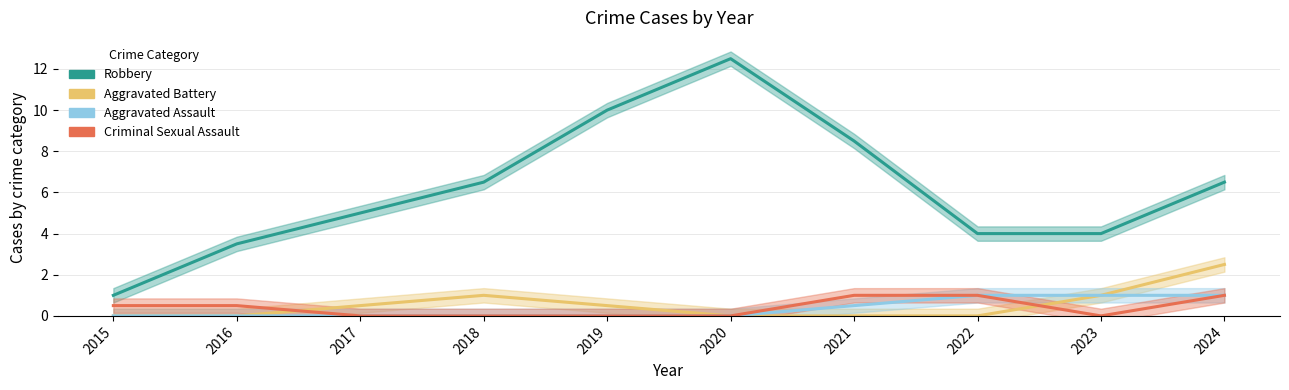

What is the difference between the Criminal Sexual Assault values at 2016 and 2021?

0.5